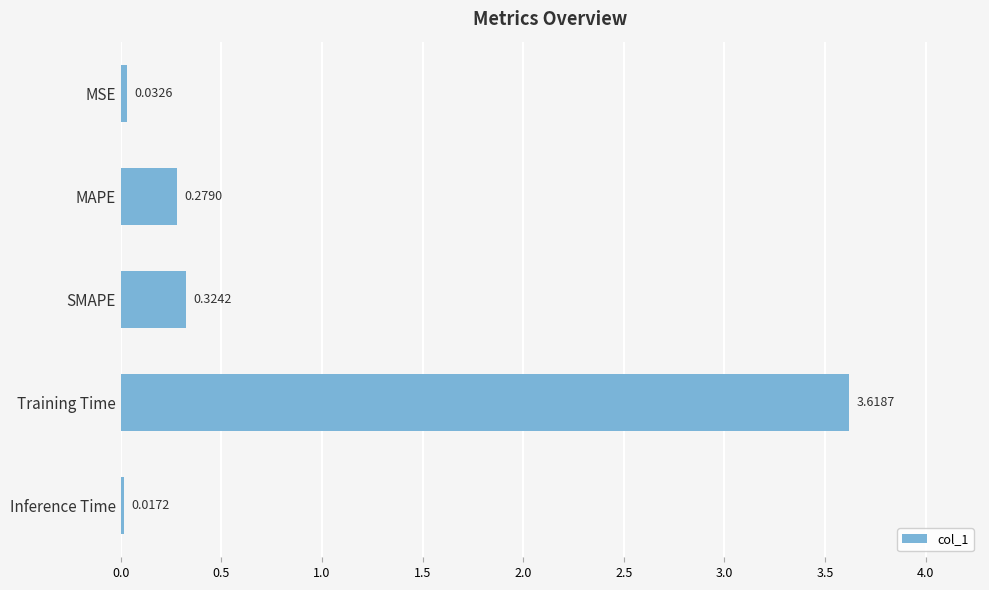

At which label is the value closest to 1?

SMAPE